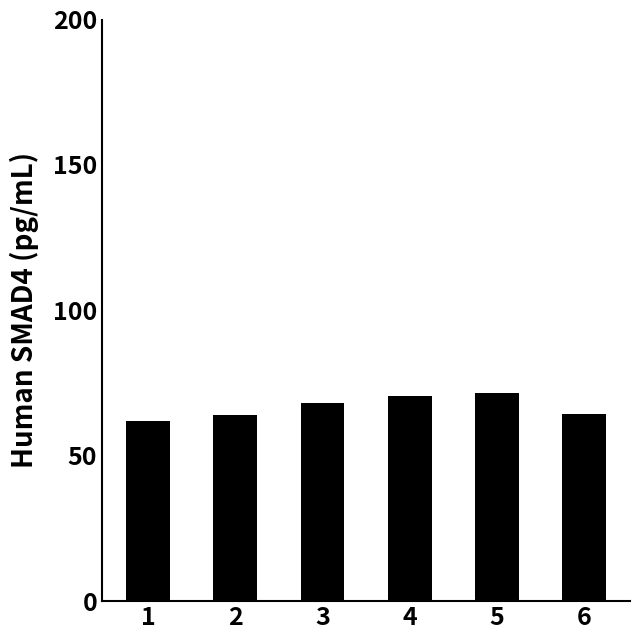

What is the change in value from 1 to 4?

+8.4